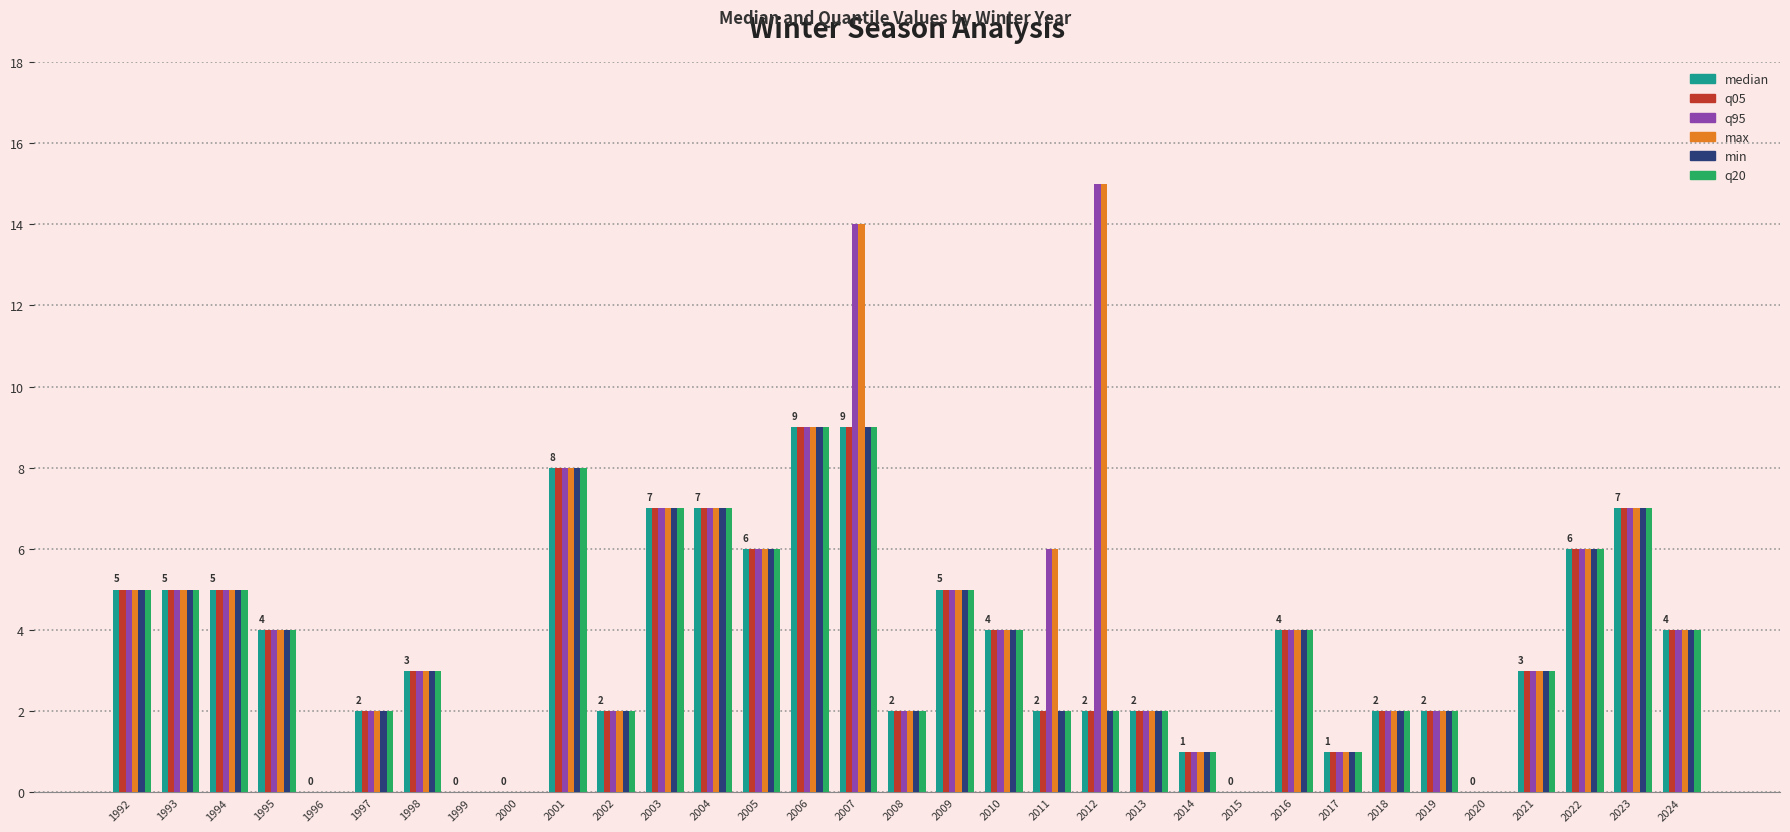

Which category has the highest value across all series?

2012